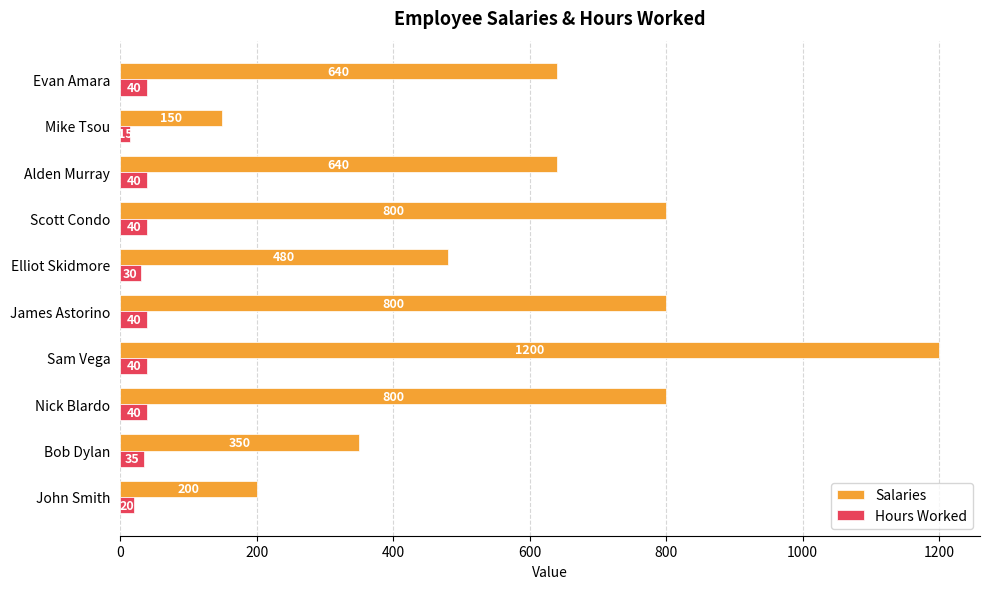

Is it true that Hours Worked equals 40 at Evan Amara?

True